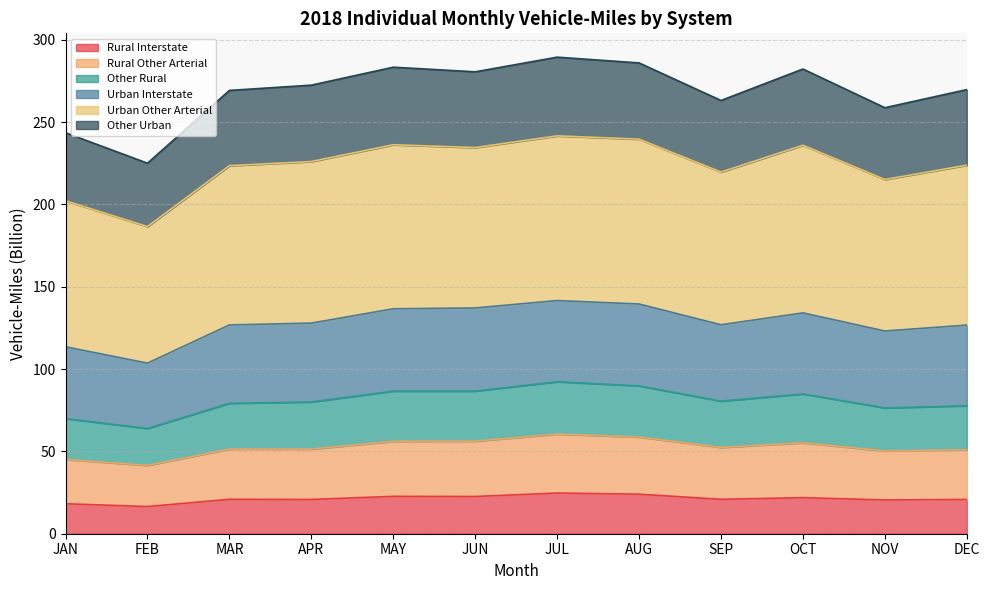

Where is the first local maximum for Other Rural?

JUL